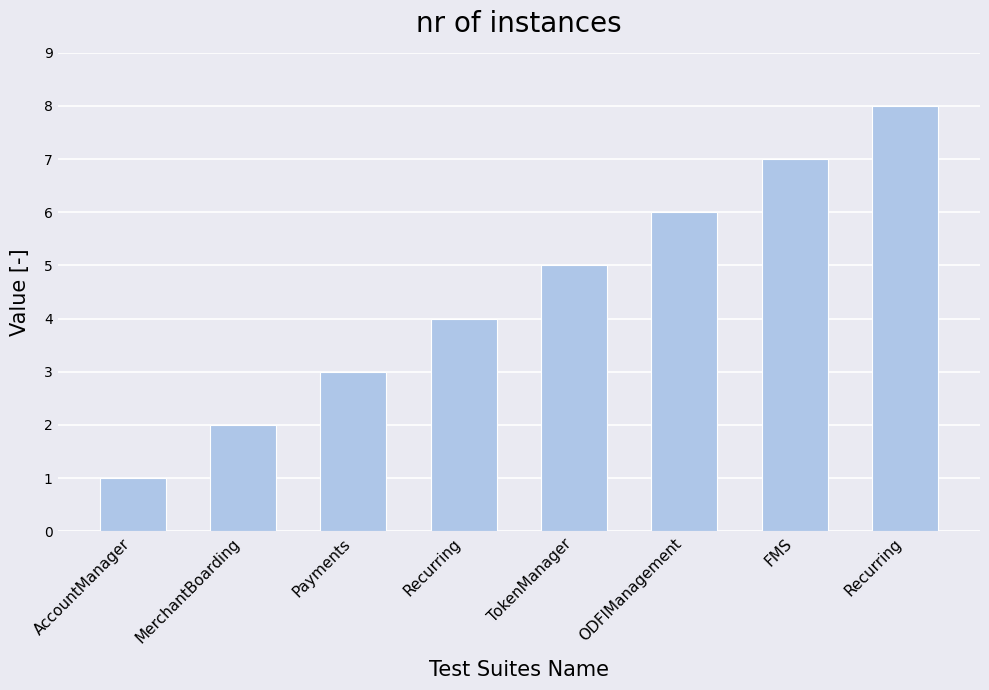

Is it true that the value at TokenManager is 3?

False